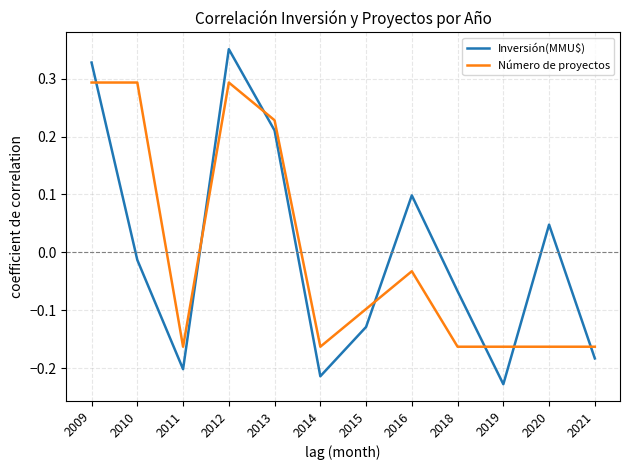

What is the total value across all series at 2012?

0.6